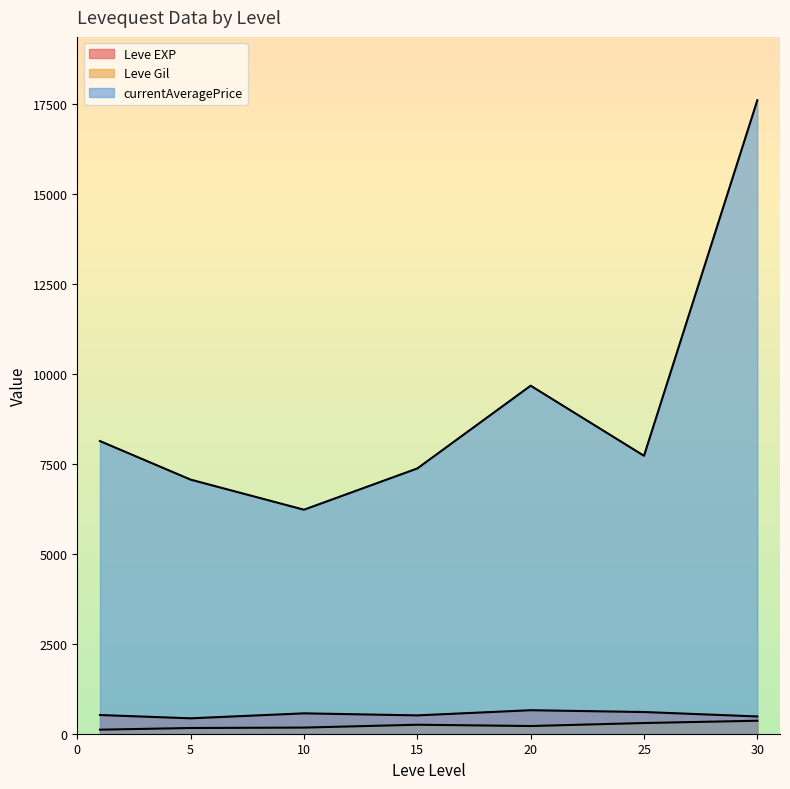

How many lines are shown in the chart?

3